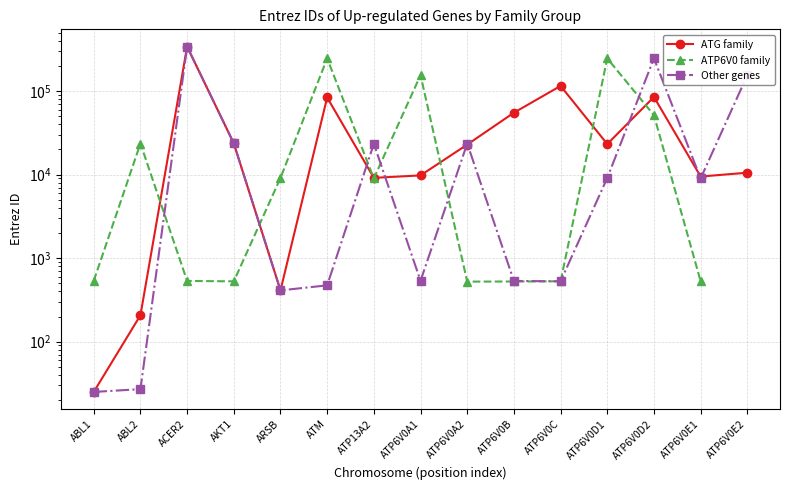

Which series has the largest total across all categories?

Other genes